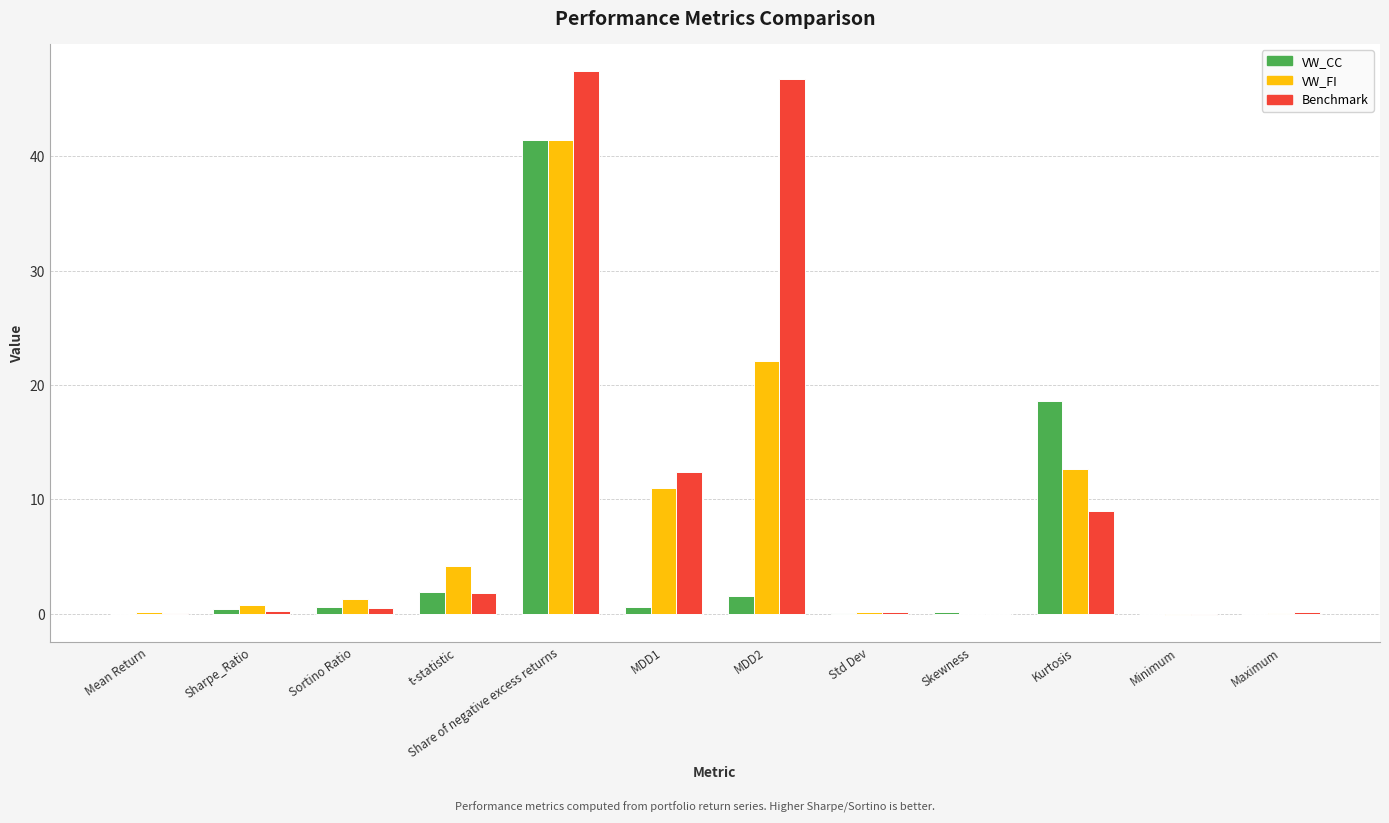

What is the total value across all series at MDD2?

70.4